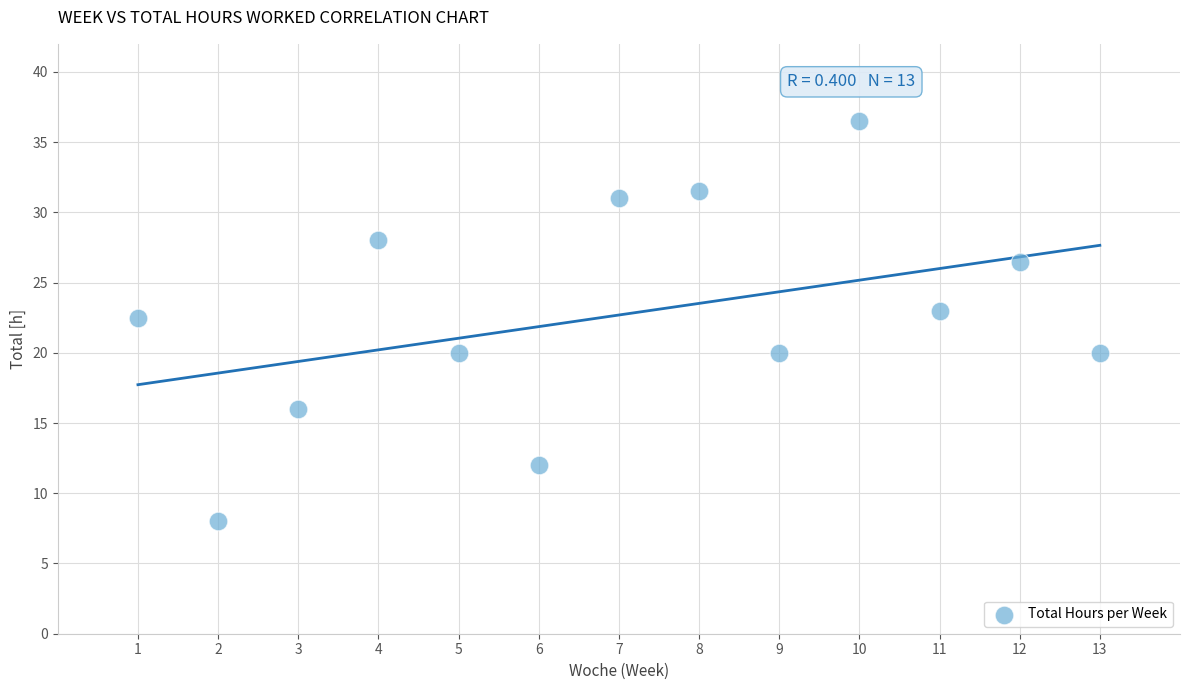

What Y value in the scatter plot is closest to 22?

22.5